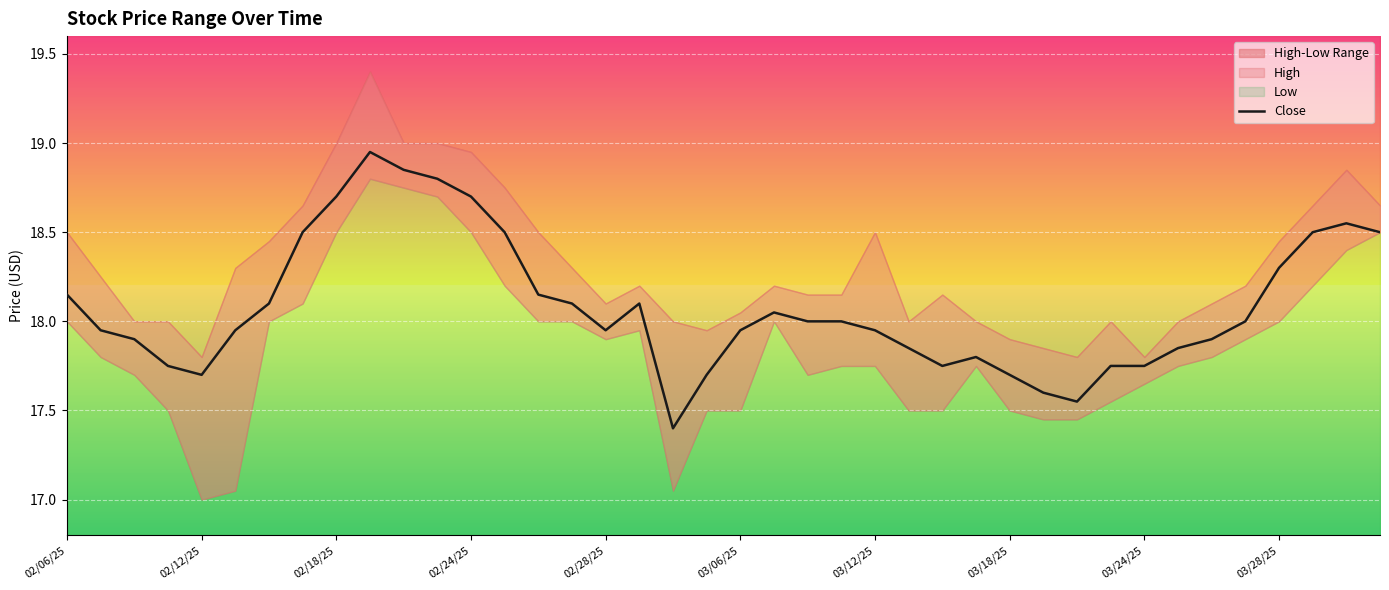

What is the difference between the maximum and minimum values?

1.6